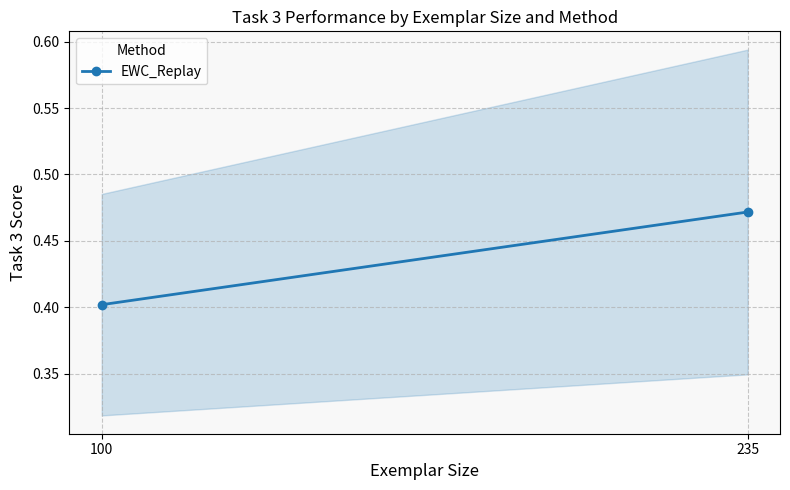

The value at 235 is 0.5. True or false?

True